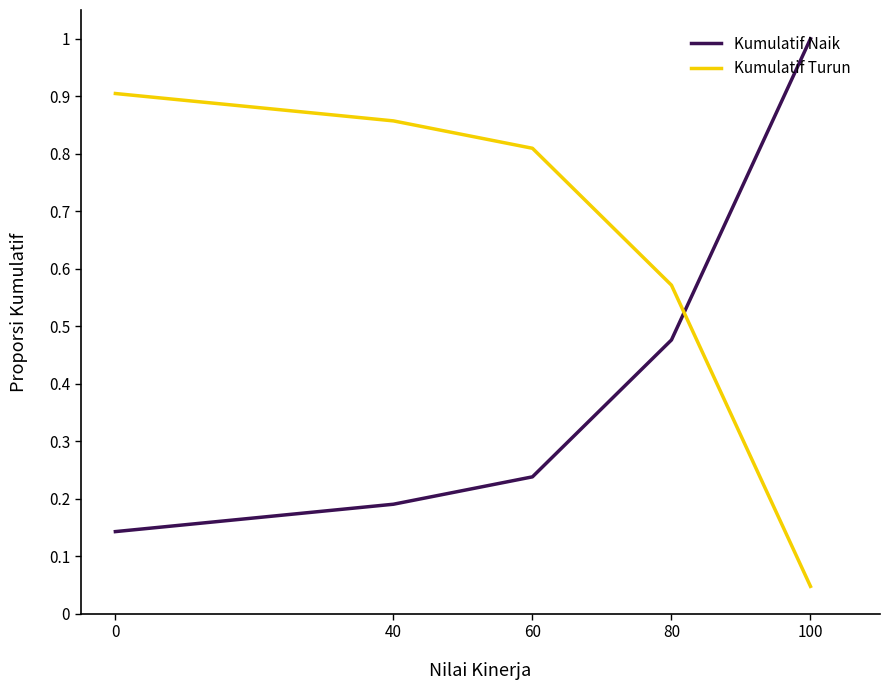

What is the difference between the highest and lowest values at 0?

0.8